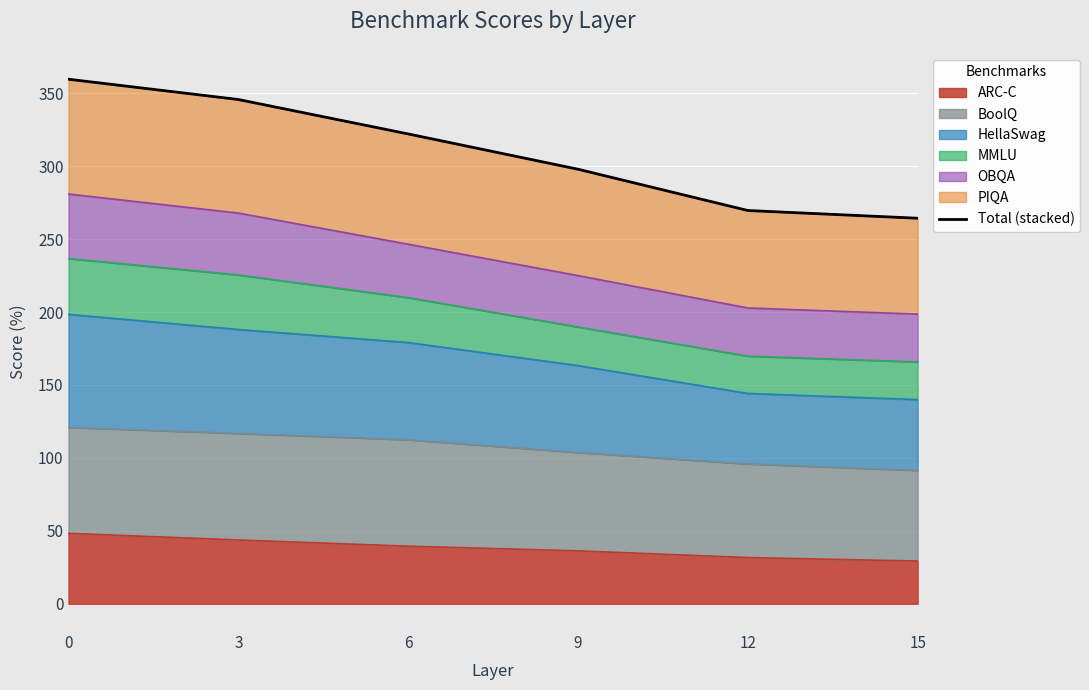

Reading left to right, what are all the values shown in this chart?

0=359.6	3=345.7	6=322.1	9=297.9	12=269.6	15=264.3